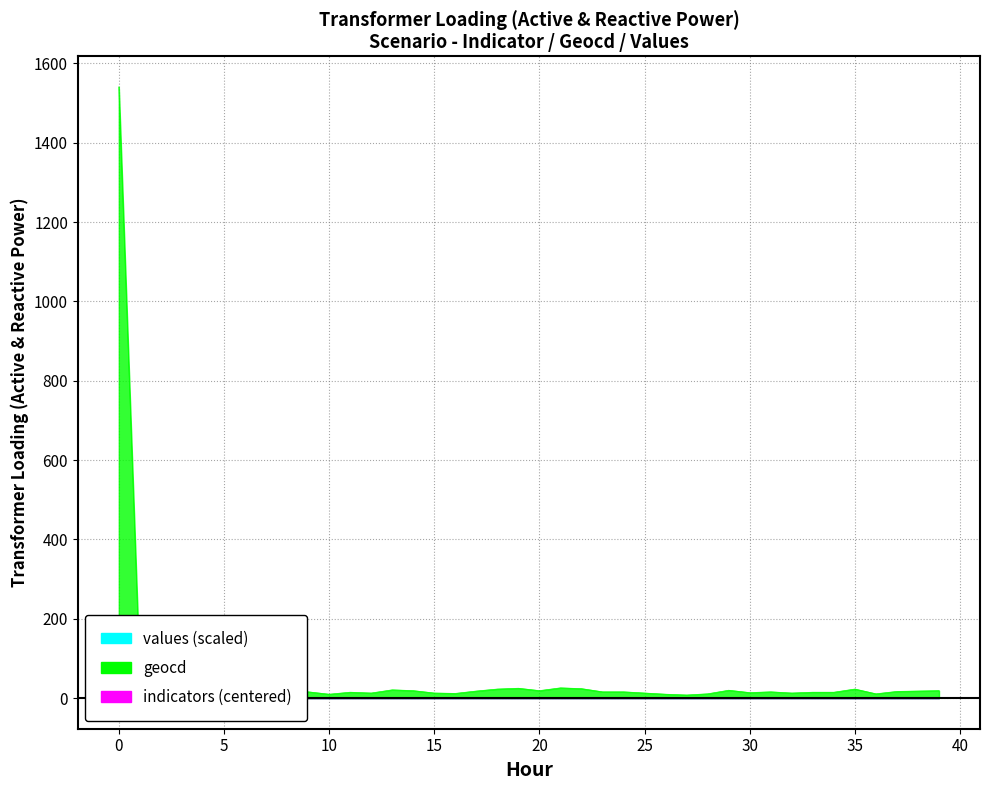

What value does the geocd series have at 5?

18.0